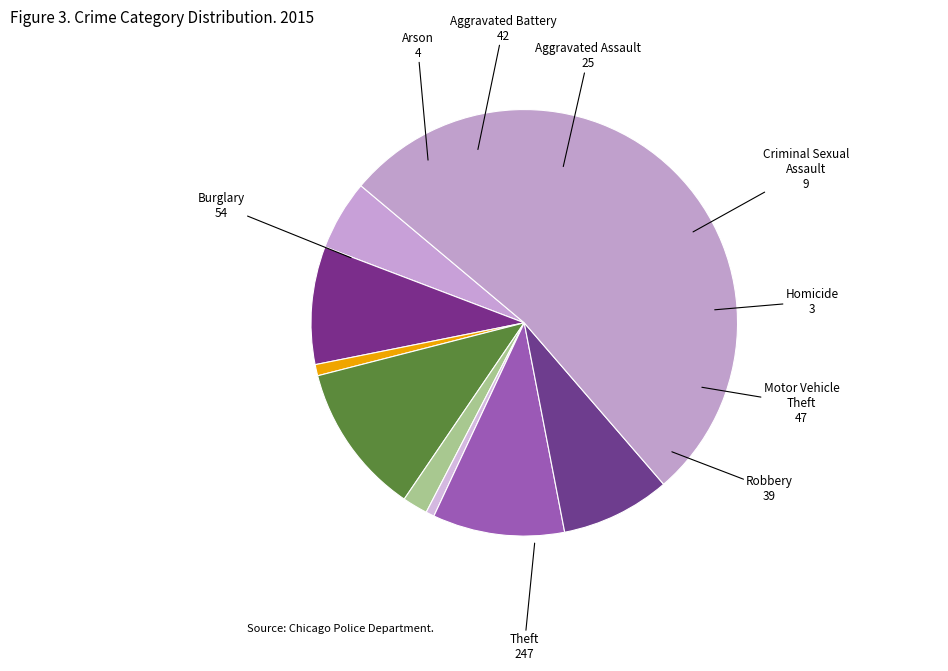

Which category accounts for the majority?

Theft